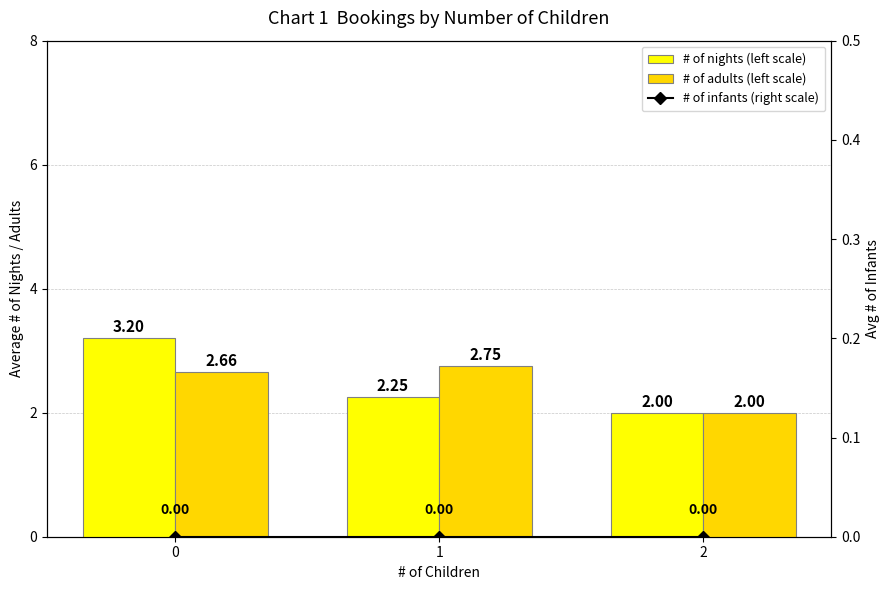

Is it true that # of nights (left scale) equals 0.5 at 1?

False